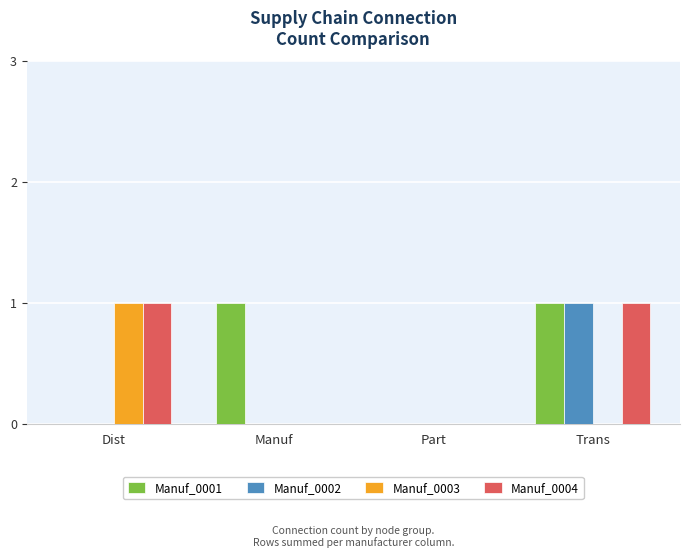

How many data points does each series have?

4